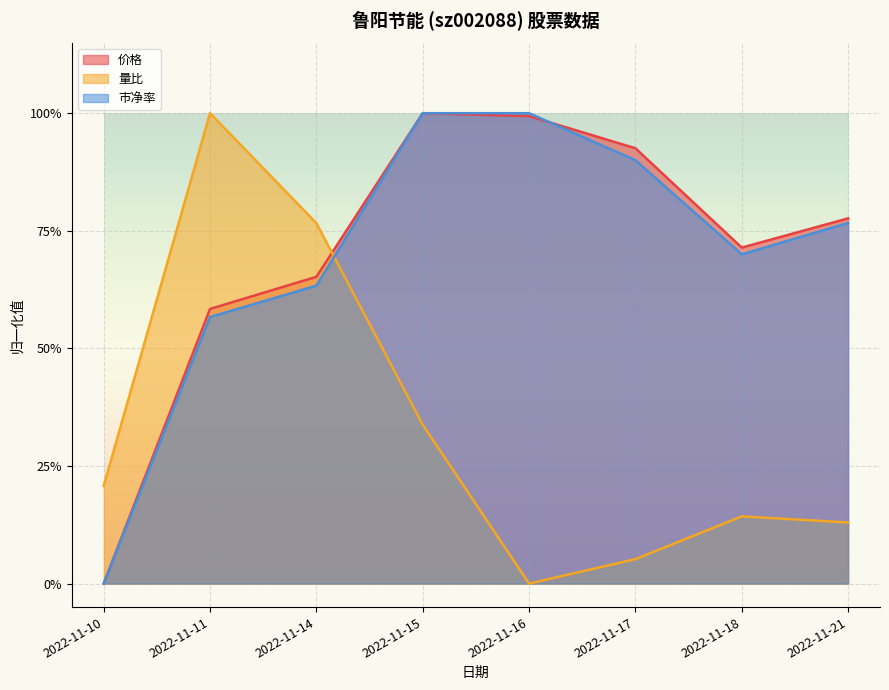

Which category has the lowest value in the 量比 series?

2022-11-16